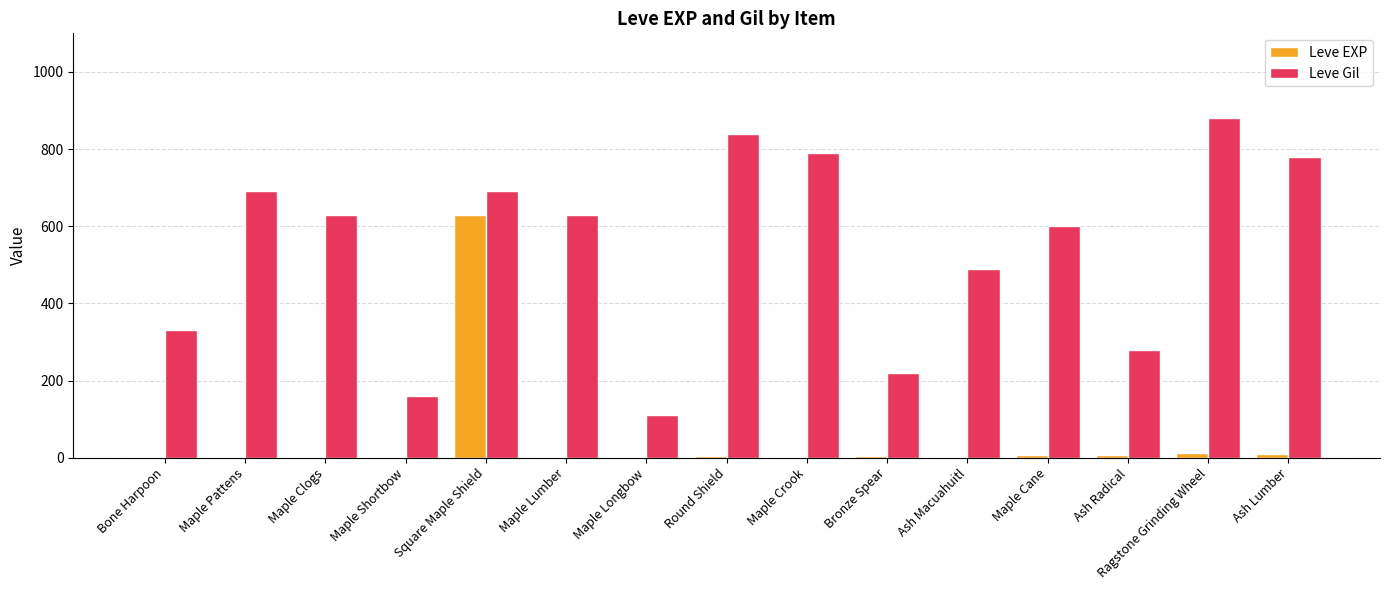

The value of Leve EXP at Bone Harpoon is 1. True or false?

True